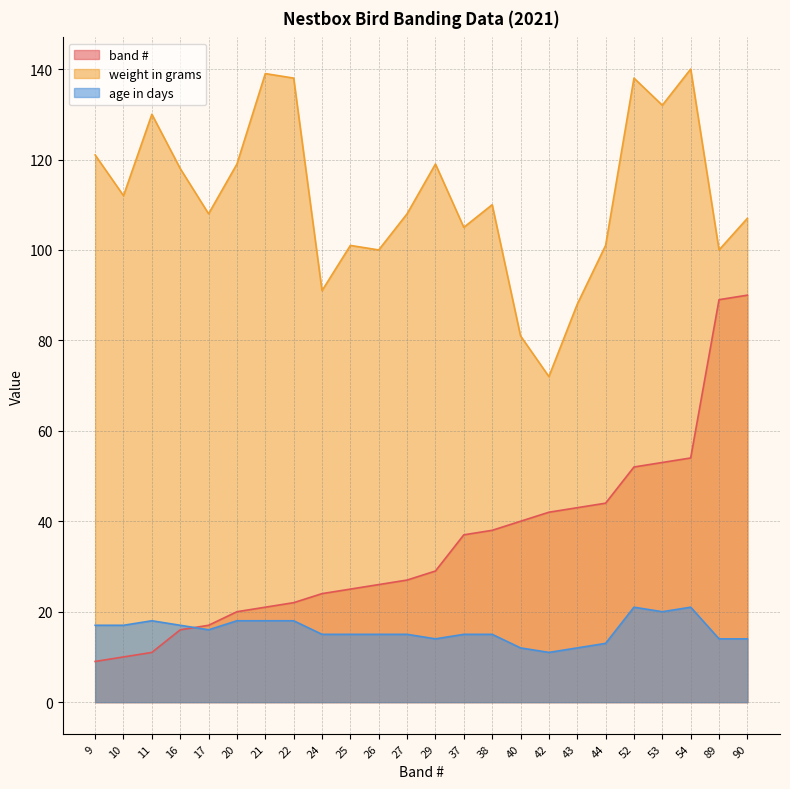

The value of band # at 9 is 6. True or false?

False